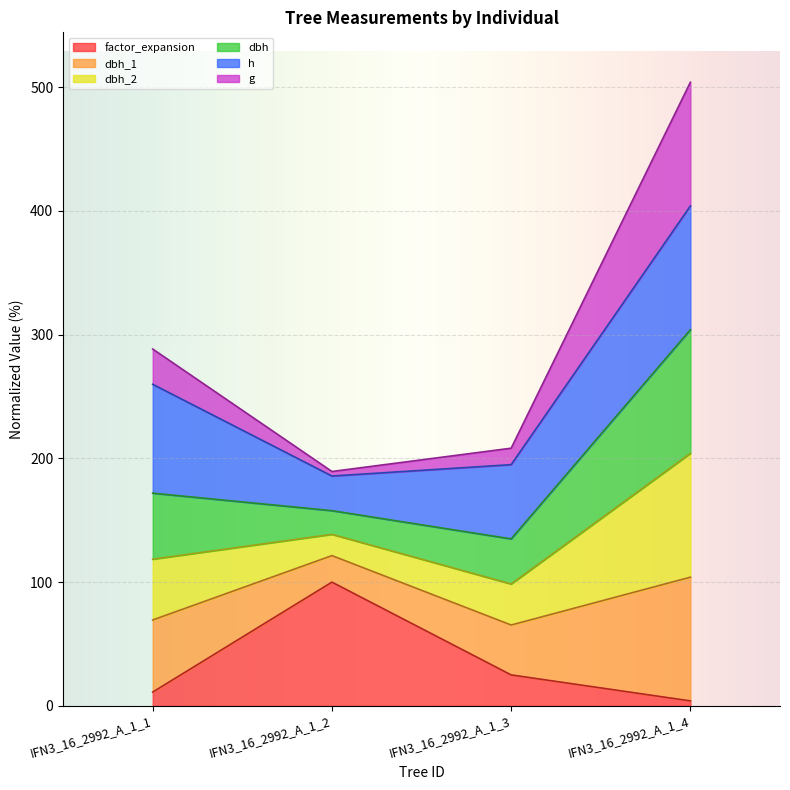

How many lines are shown in the chart?

6